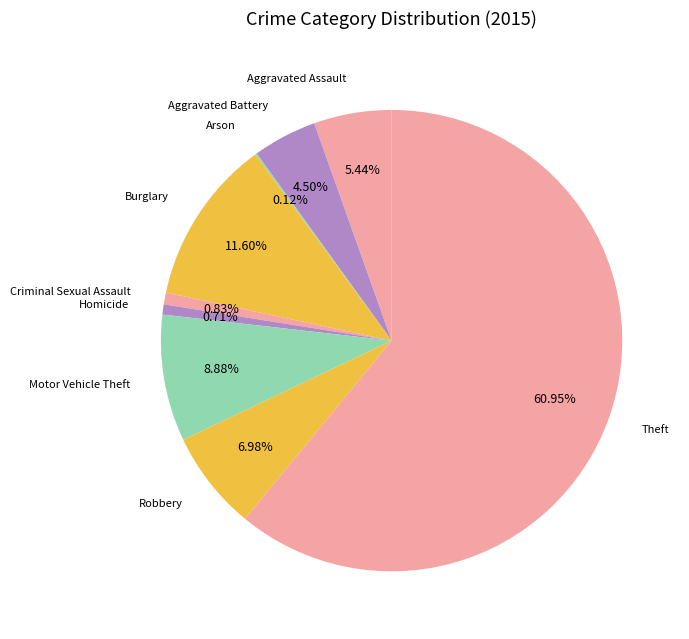

Which slice is the largest?

Theft